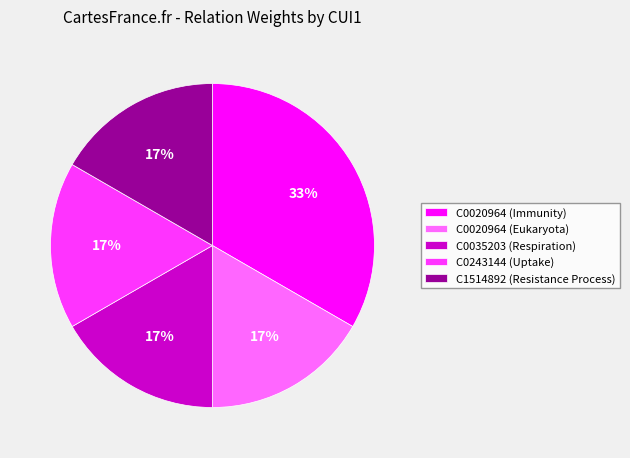

How many segments does this pie chart have?

5